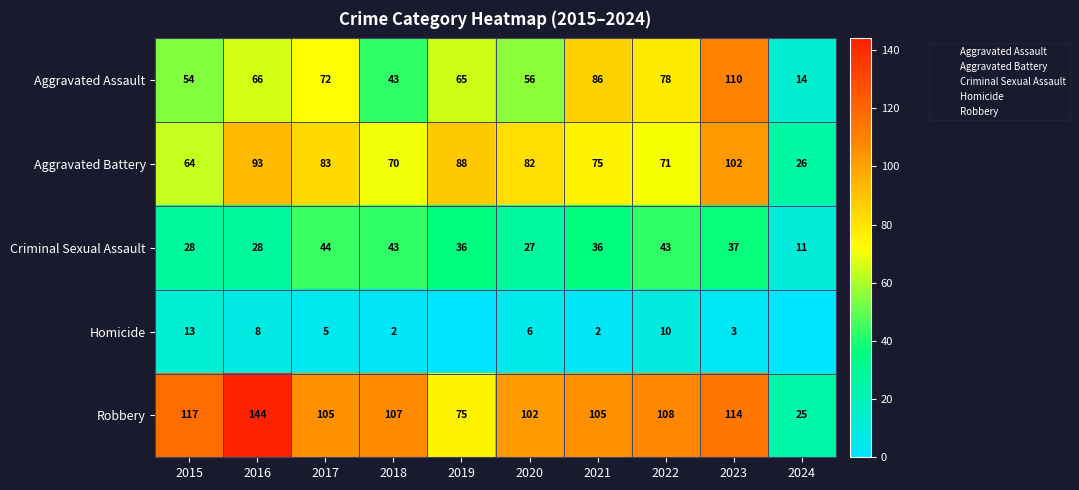

Which series has the largest total across all categories?

Robbery